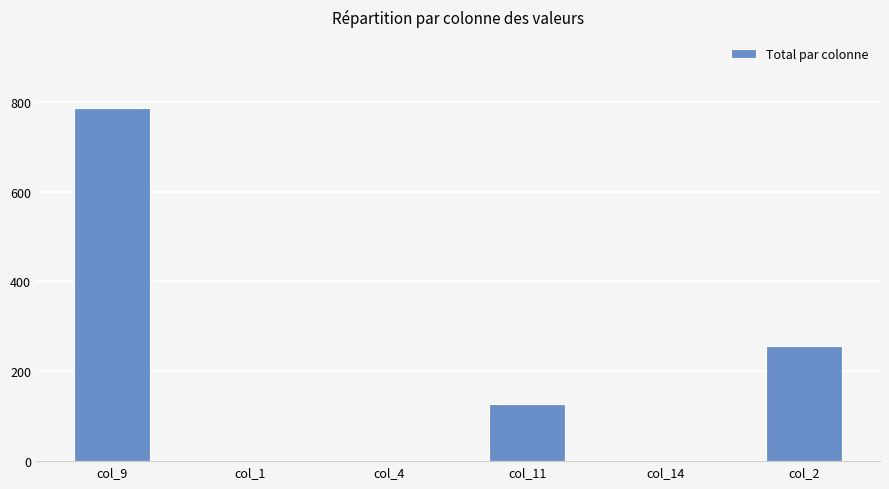

Reading right to left, what are all the values shown in this chart?

256	0	127	0	0	787